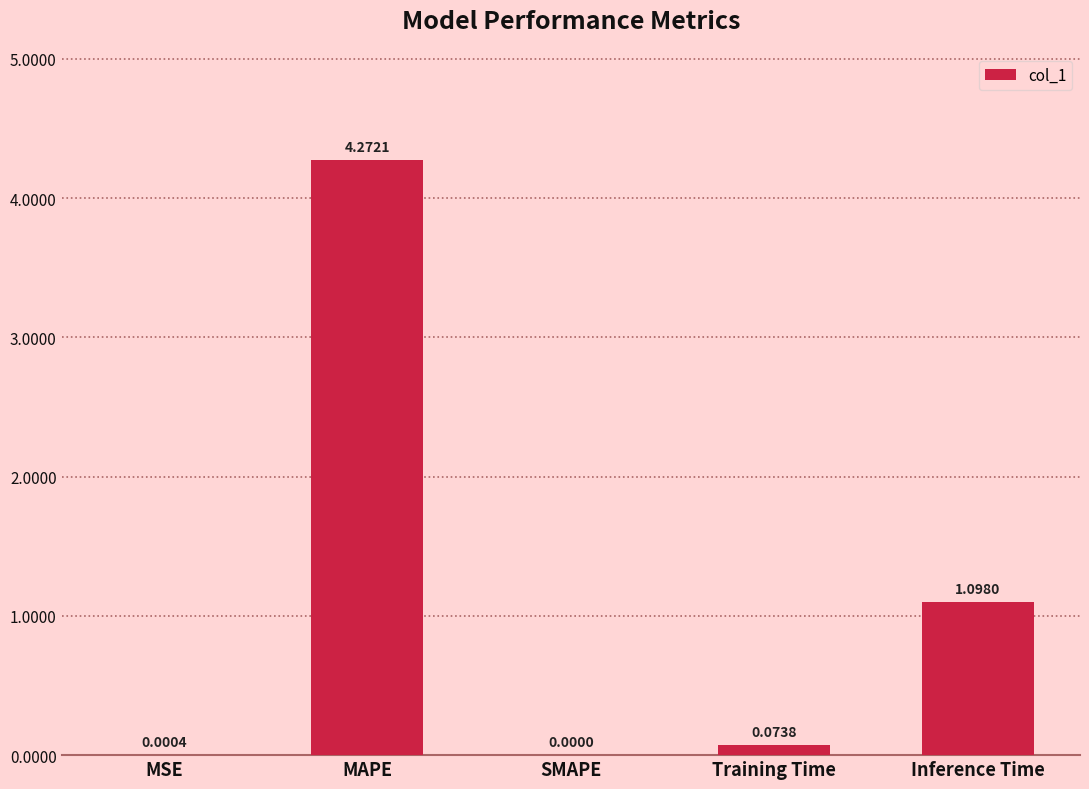

What is the sum of all values?

5.4